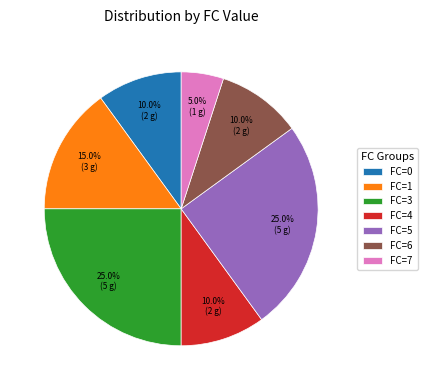

What is the smallest slice in the pie chart?

FC=7